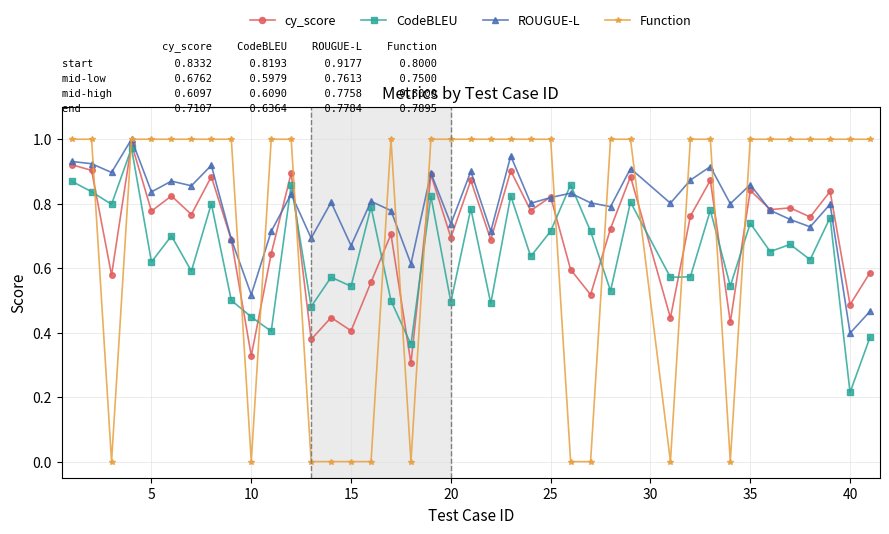

Which series has the largest total across all categories?

ROUGUE-L